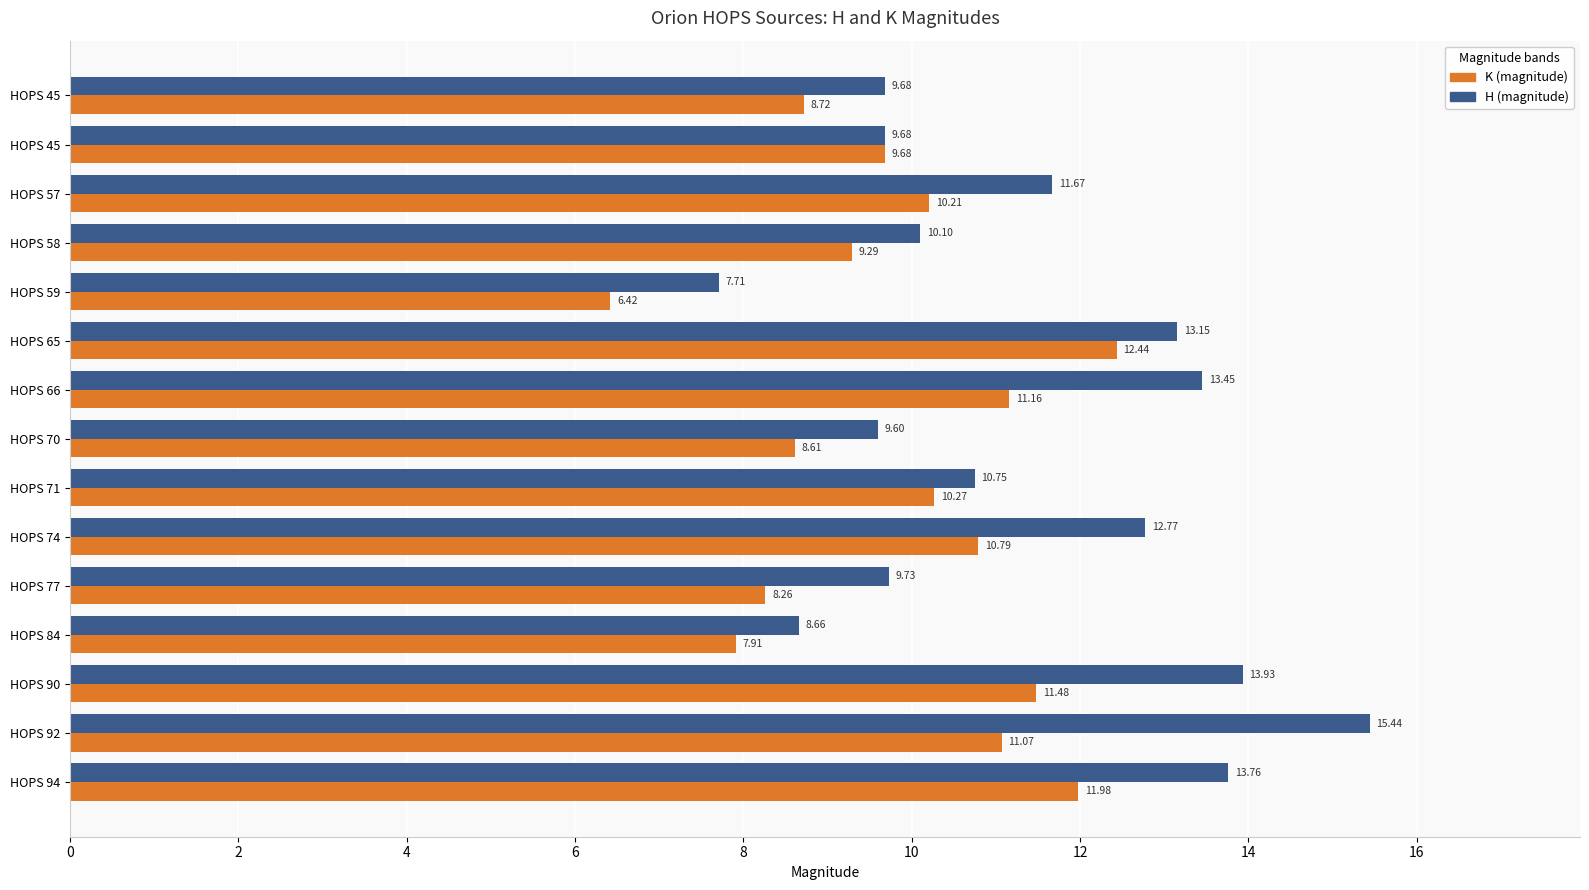

Which series has the largest total across all categories?

H (magnitude)